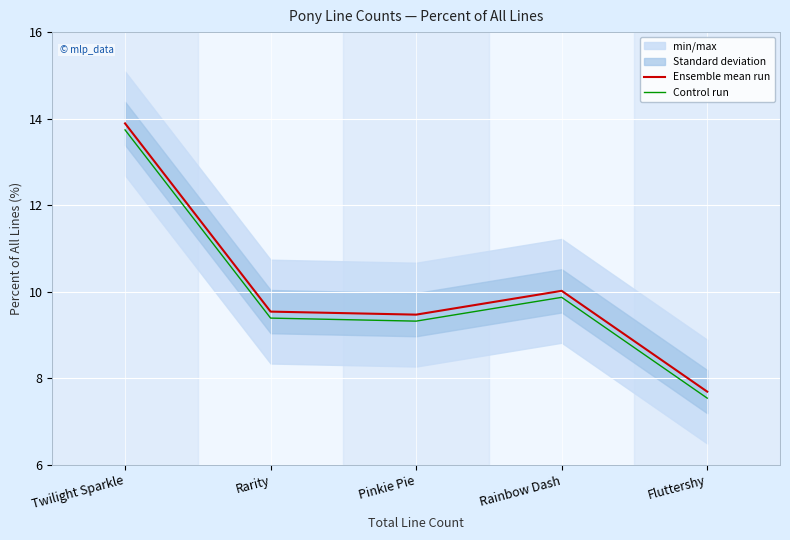

At which label does Ensemble mean run reach its peak?

Twilight Sparkle